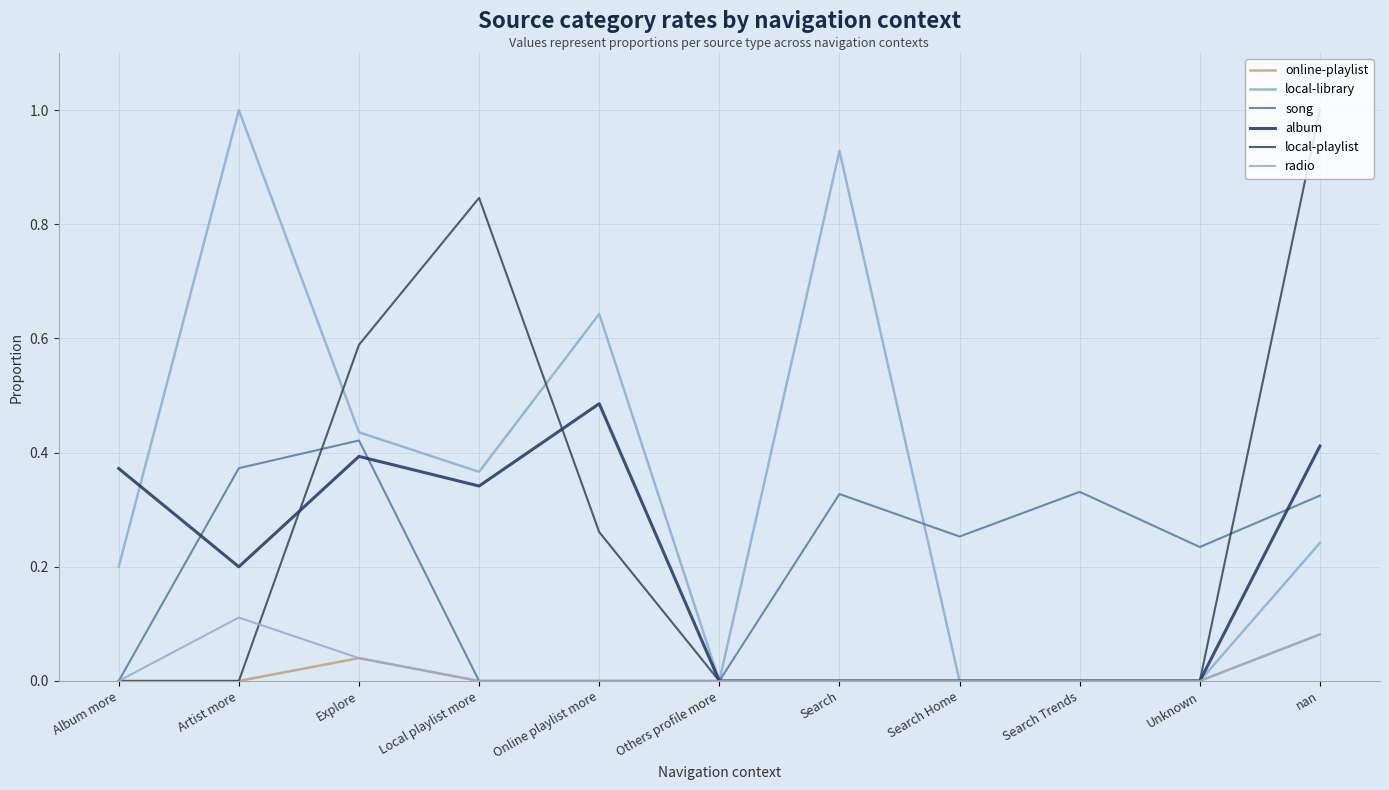

Where is the first local minimum for album?

Artist more